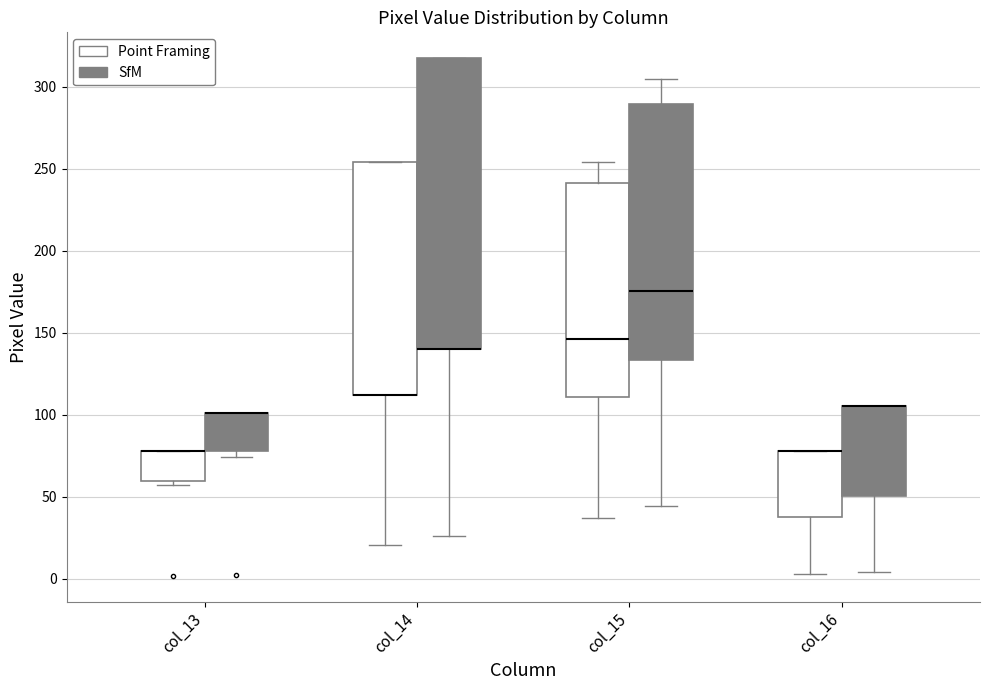

Reading left to right, read every box against the y-axis: the position of its median line, the range the box covers, and the ends of its whiskers. The values are not printed on the chart, so give them approximately, as read against the axis.

col_13 (Point Framing): median 80 (drawn on the box's upper edge), box 60 to 80, whiskers 55 to 80
col_13 (SfM): median 100 (drawn on the box's upper edge), box 80 to 100, whiskers 75 to 100
col_14 (Point Framing): median 110 (drawn on the box's lower edge), box 110 to 255, whiskers 20 to 255
col_14 (SfM): median 140 (drawn on the box's lower edge), box 140 to 320, whiskers 25 to 320
col_15 (Point Framing): median 145, box 110 to 240, whiskers 35 to 255
col_15 (SfM): median 175, box 135 to 290, whiskers 45 to 305
col_16 (Point Framing): median 80 (drawn on the box's upper edge), box 40 to 80, whiskers 5 to 80
col_16 (SfM): median 105 (drawn on the box's upper edge), box 50 to 105, whiskers 5 to 105